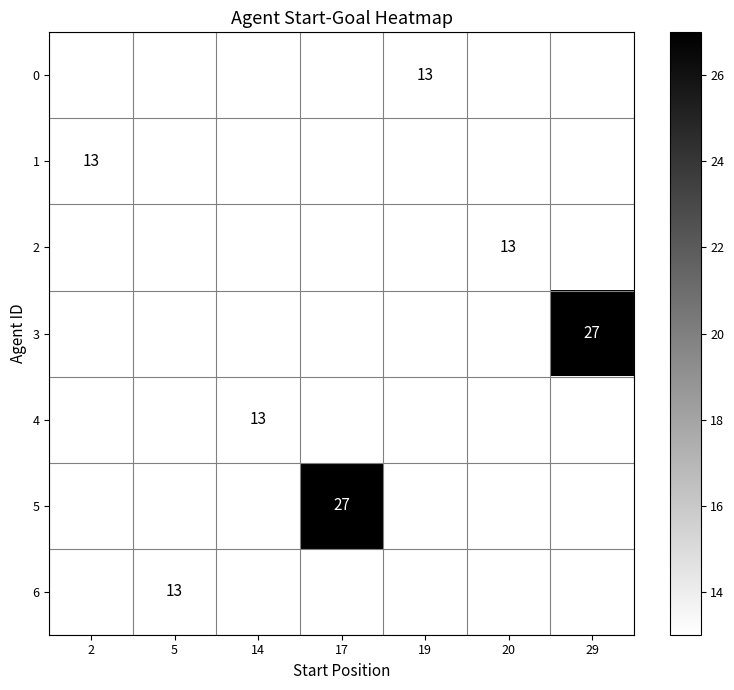

The value of 4 at 14 is 23. True or false?

False